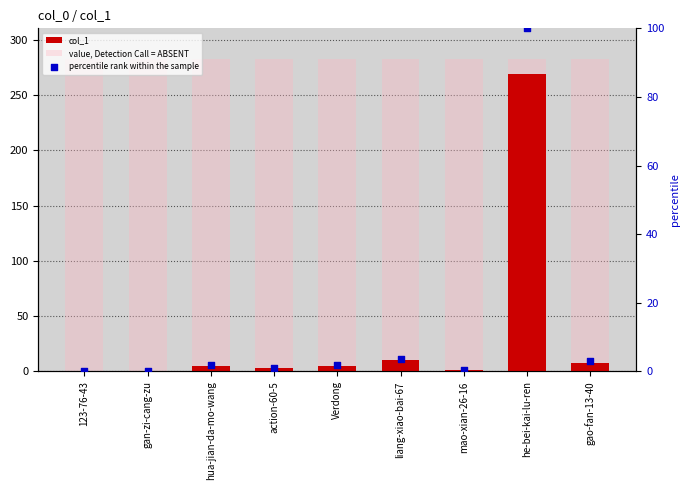

Which series has the largest total across all categories?

value, Detection Call = ABSENT